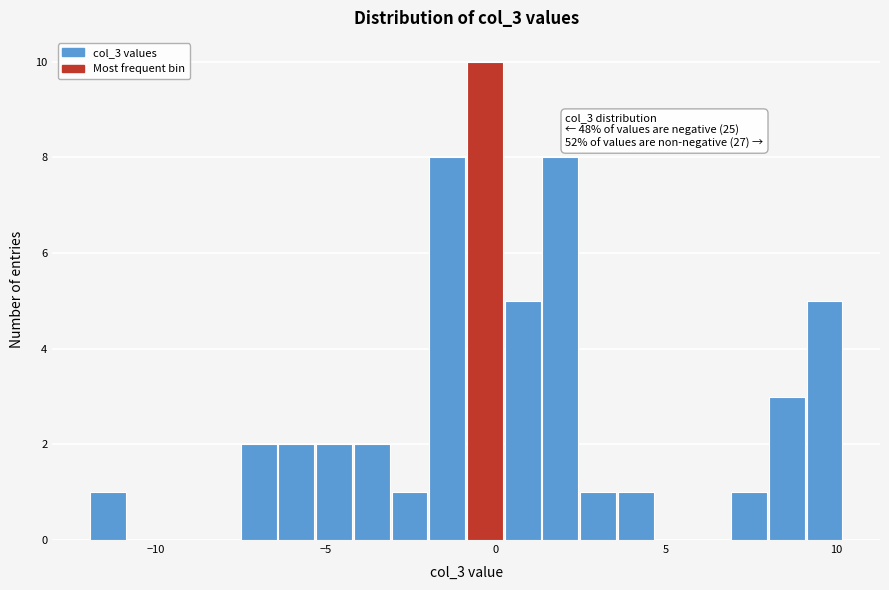

Around what value on the x-axis is the tallest bar? Give the approximate position of its centre, as read against the axis.

-0.5